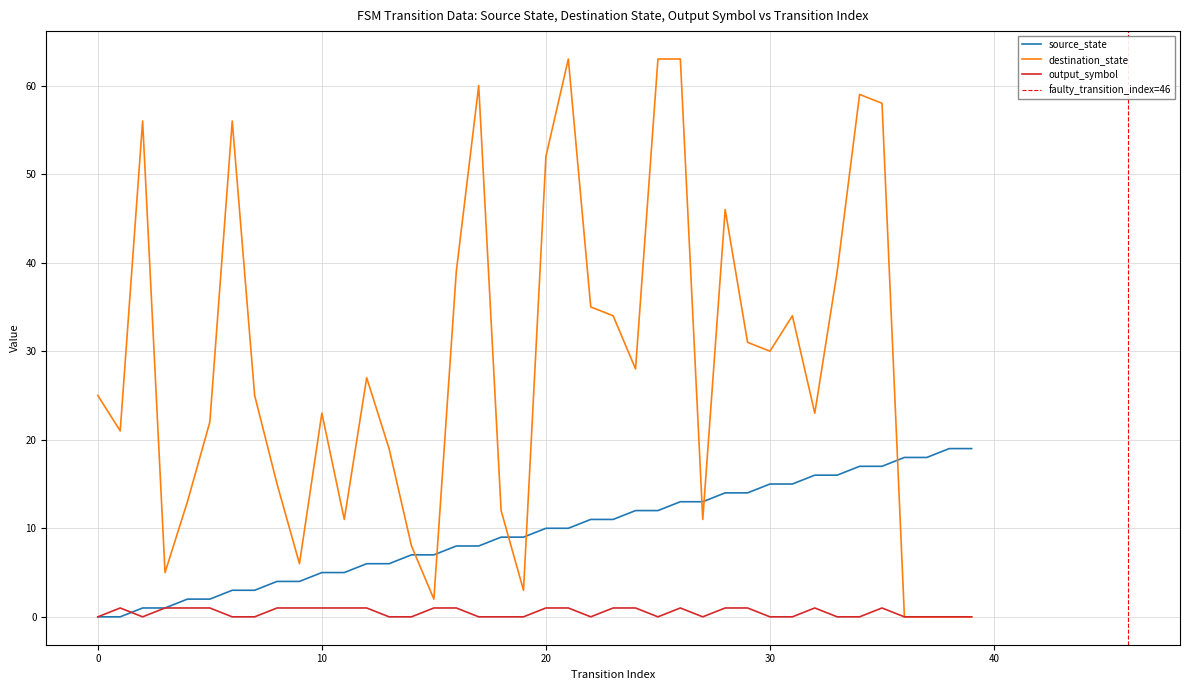

At how many categories does at least one series exceed 36?

12